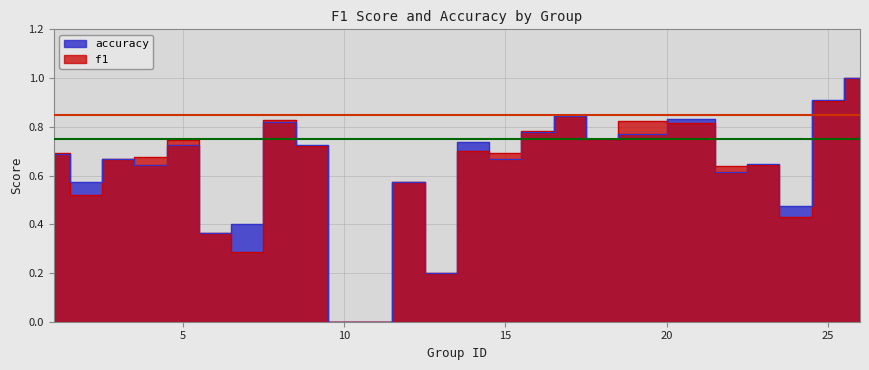

The f1 series shows 0.9 at 22. True or false?

False